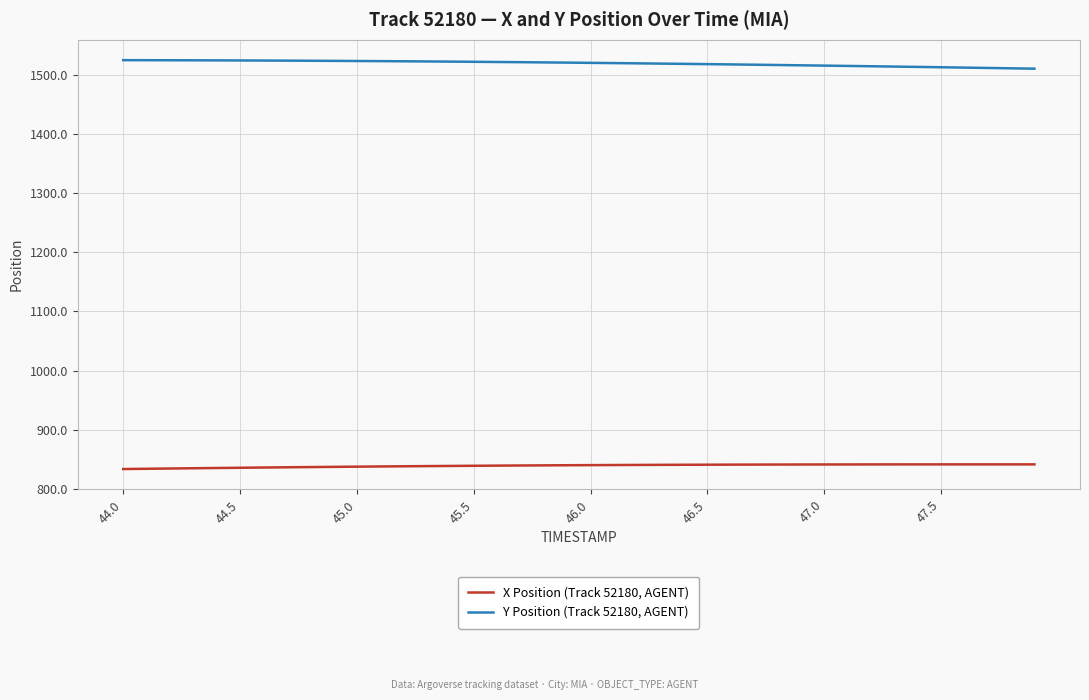

What is the lowest value of the Y Position (Track 52180, AGENT) series?

1510.5